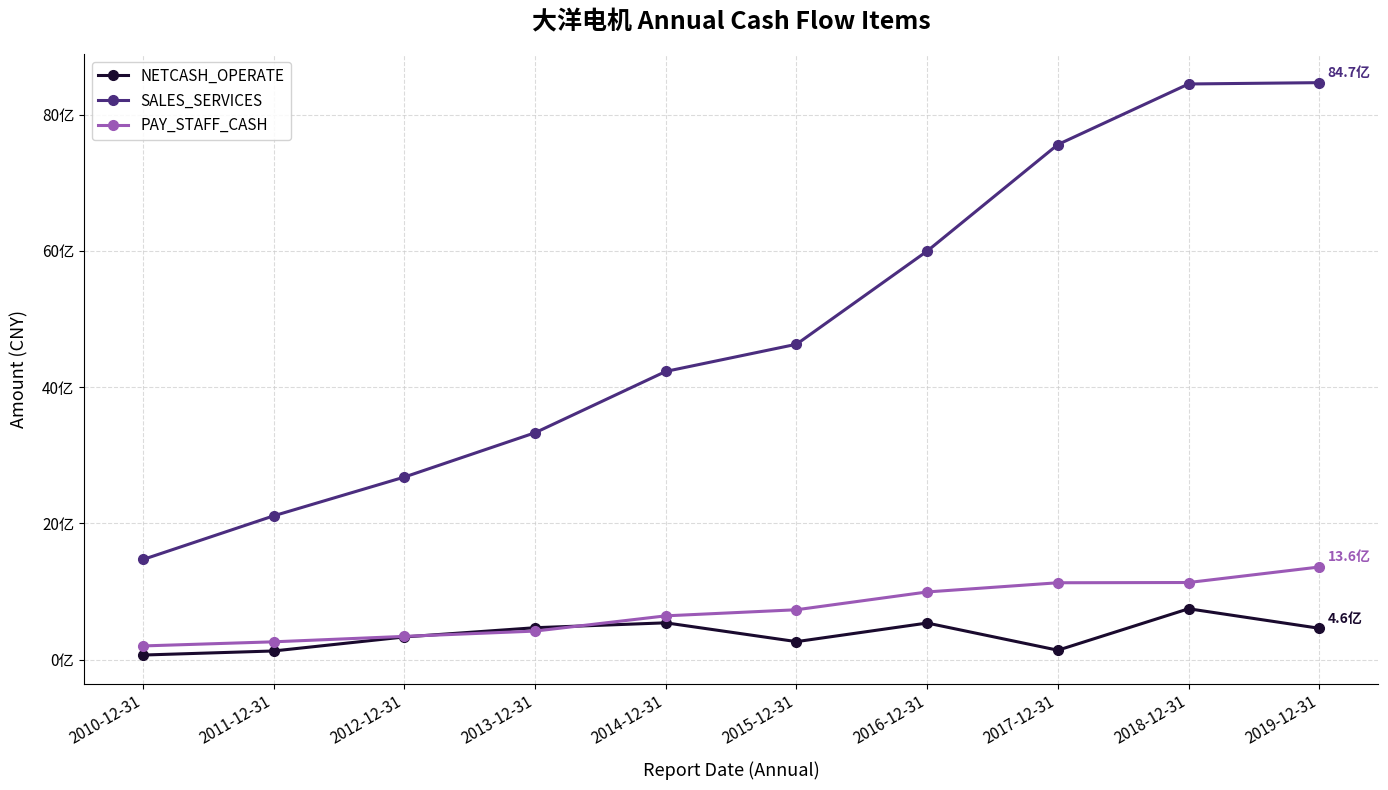

Between 2017-12-31 and 2018-12-31, which series saw the biggest shift?

SALES_SERVICES